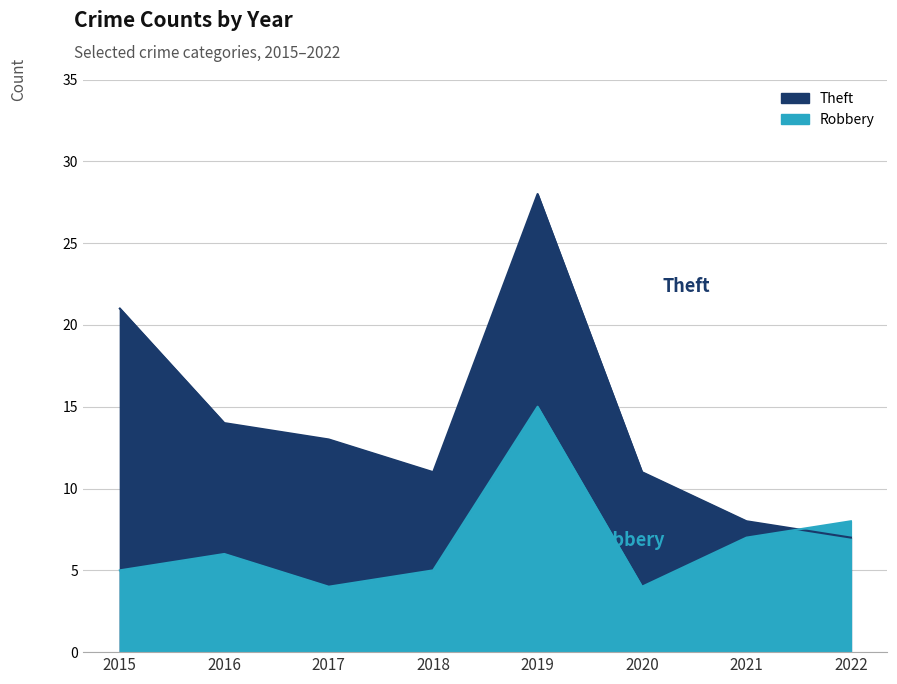

How many values in the Robbery series are below 6?

4